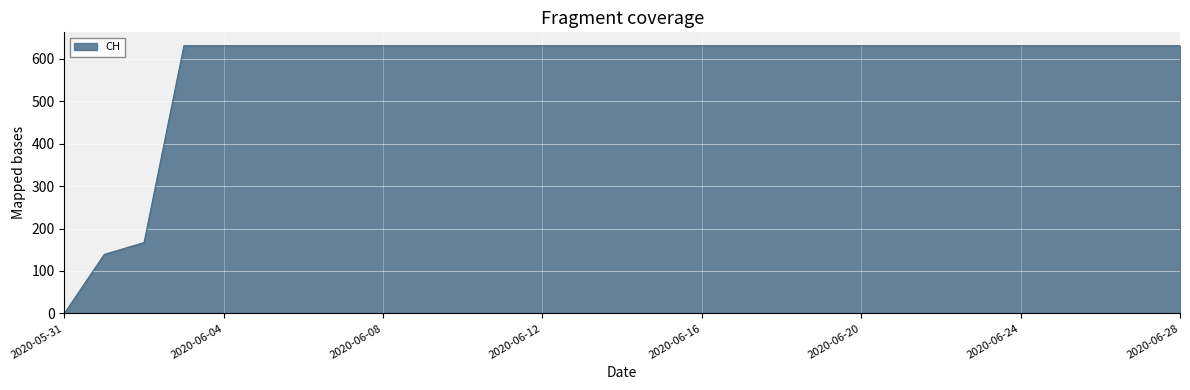

What is the maximum value shown in the chart?

631